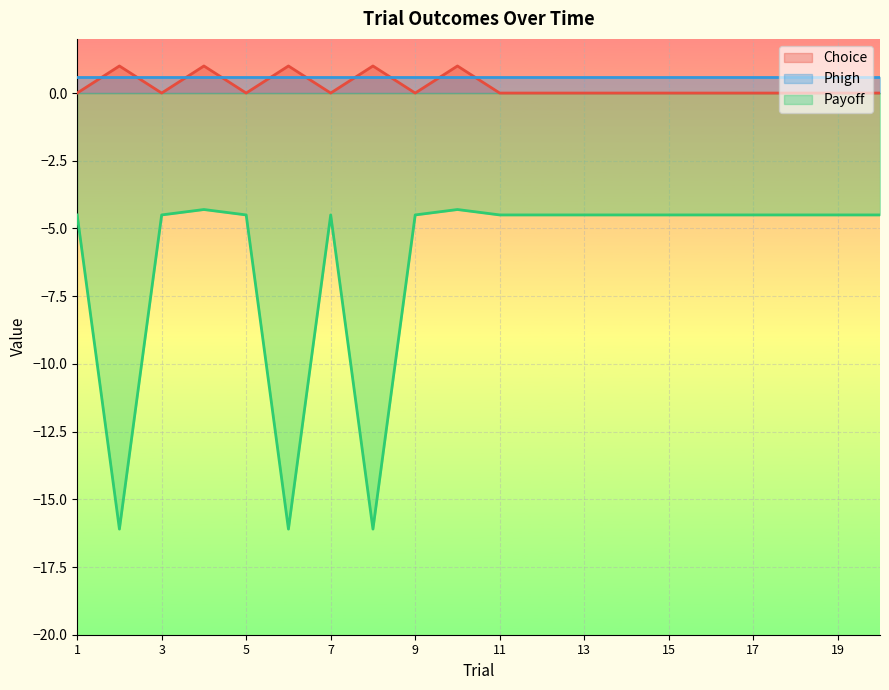

Between 11 and 6, which is larger?

6